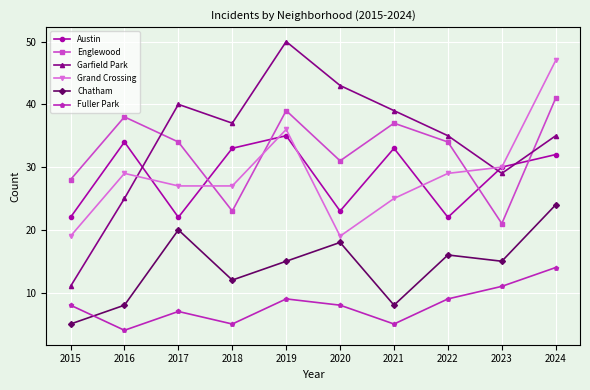

Does the chart have visible grid lines?

Yes